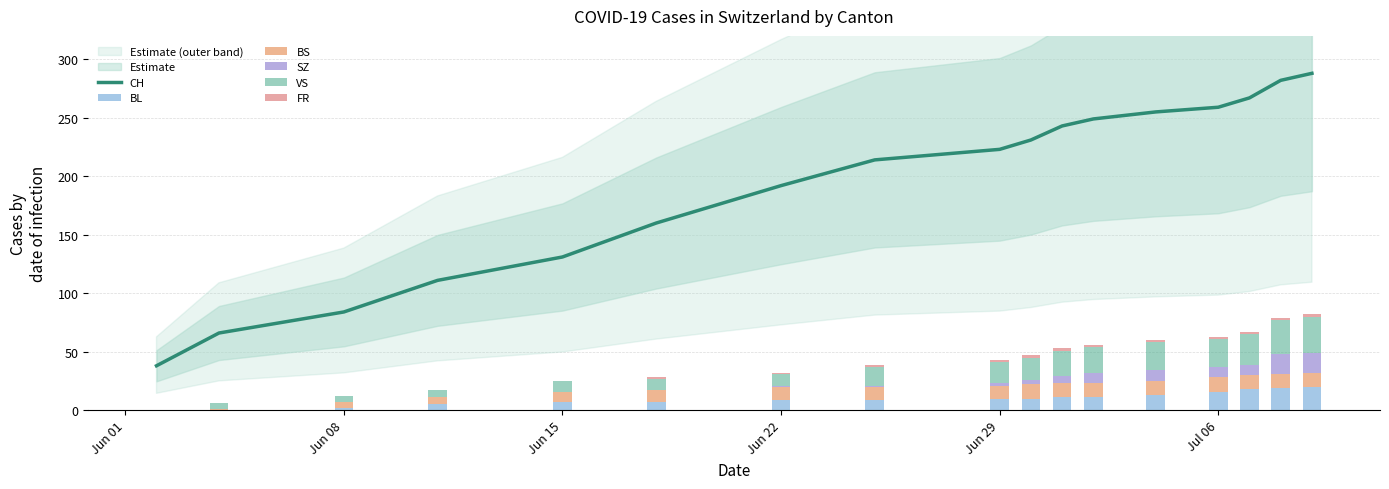

The CH series shows 223 at Jun 29. True or false?

True